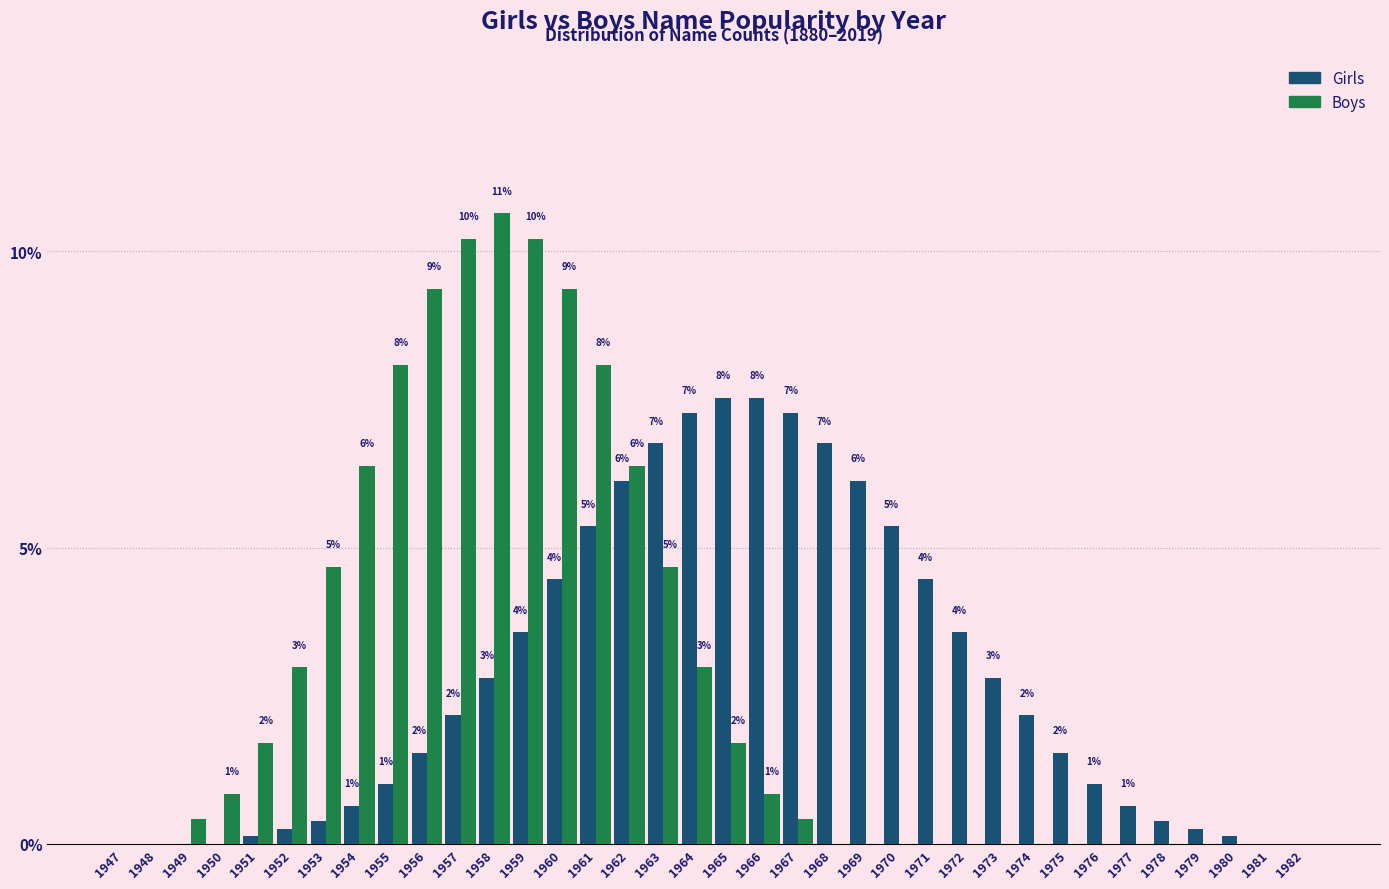

Are the bars grouped side by side (vs. stacked)?

Yes